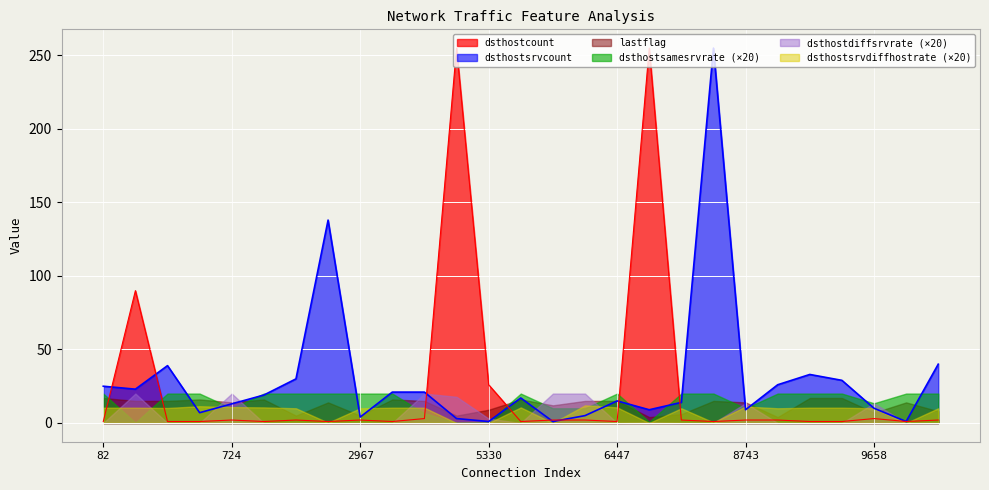

How many lines are shown in the chart?

6